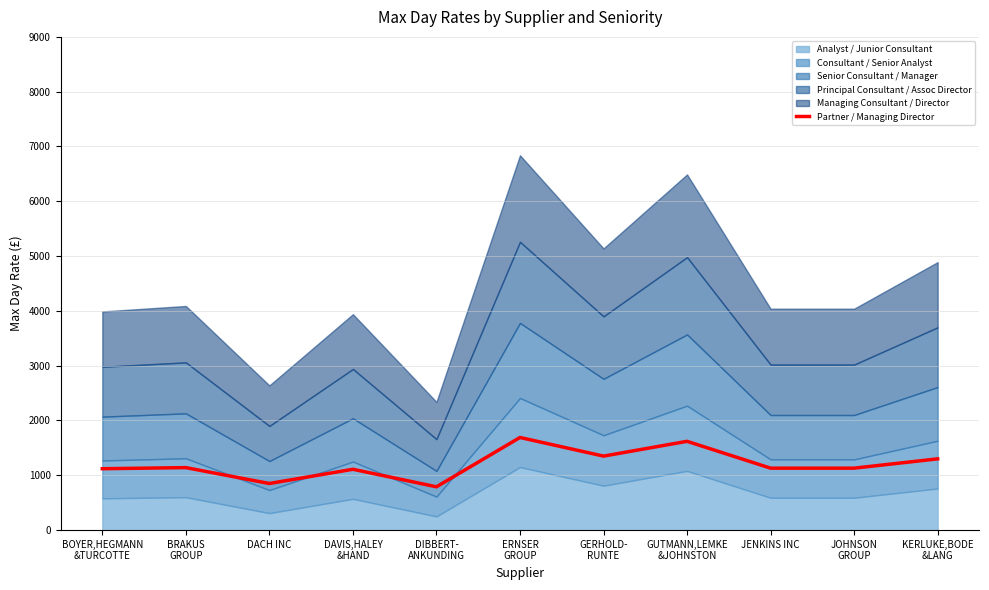

List the labels in order of value, smallest first.

DIBBERT-
ANKUNDING, DACH INC, DAVIS,HALEY
&HAND, BOYER,HEGMANN
&TURCOTTE, JENKINS INC, JOHNSON
GROUP, BRAKUS
GROUP, KERLUKE,BODE
&LANG, GERHOLD-
RUNTE, GUTMANN,LEMKE
&JOHNSTON, ERNSER
GROUP